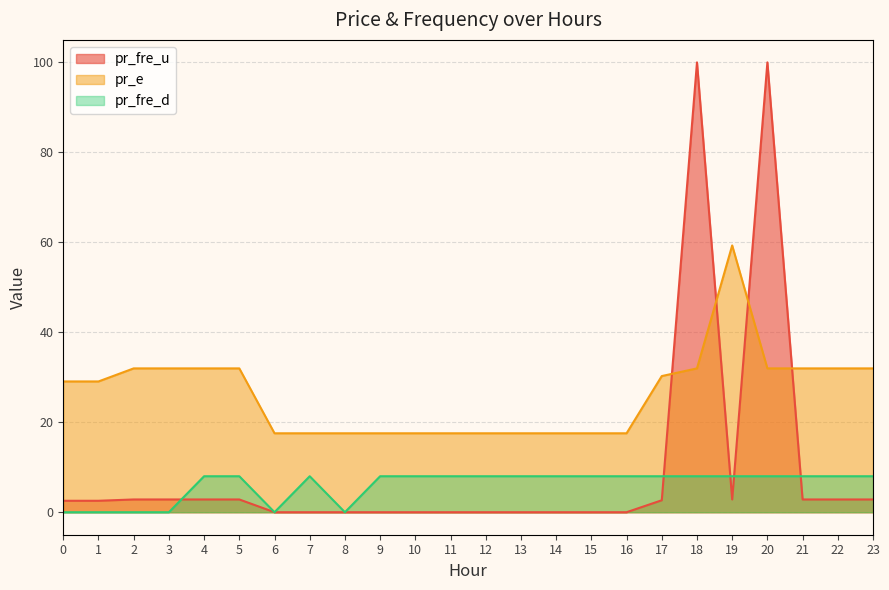

Does the chart display data point markers on the line(s)?

No